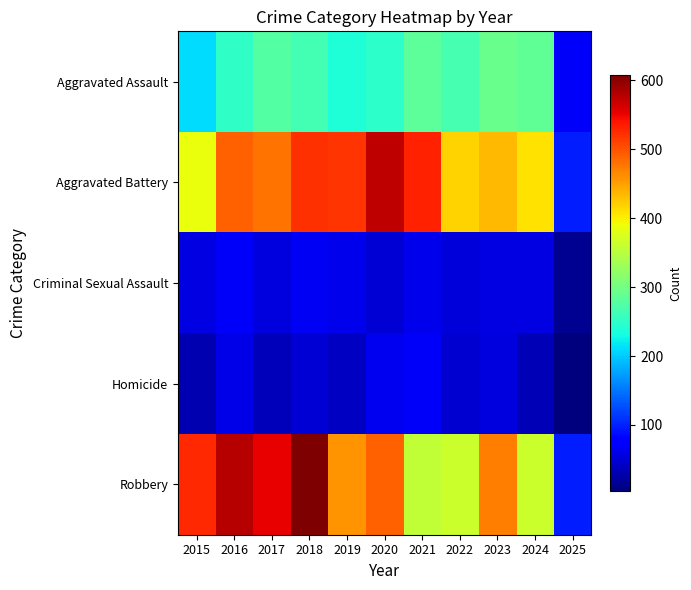

Count the number of categories in the chart.

11